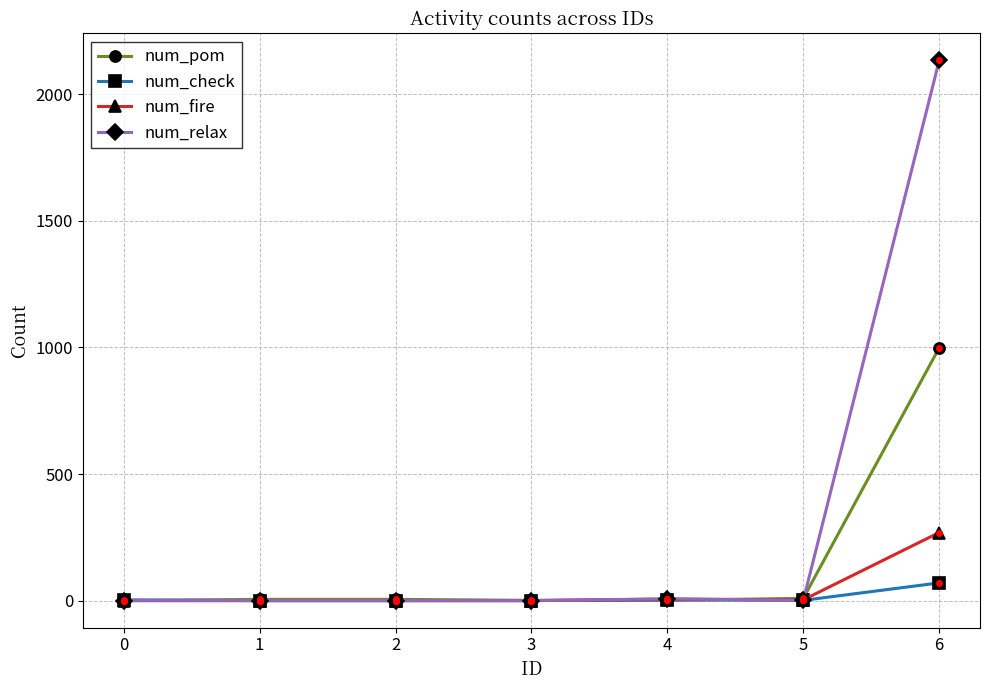

At which category is the sum across all series the highest?

6